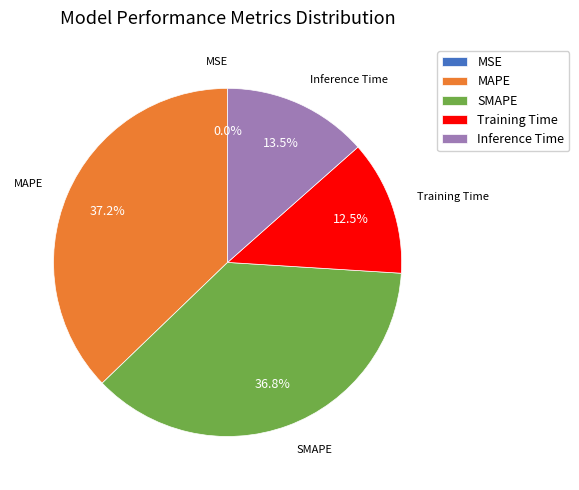

Is it true that Inference Time is 26% of the pie?

False